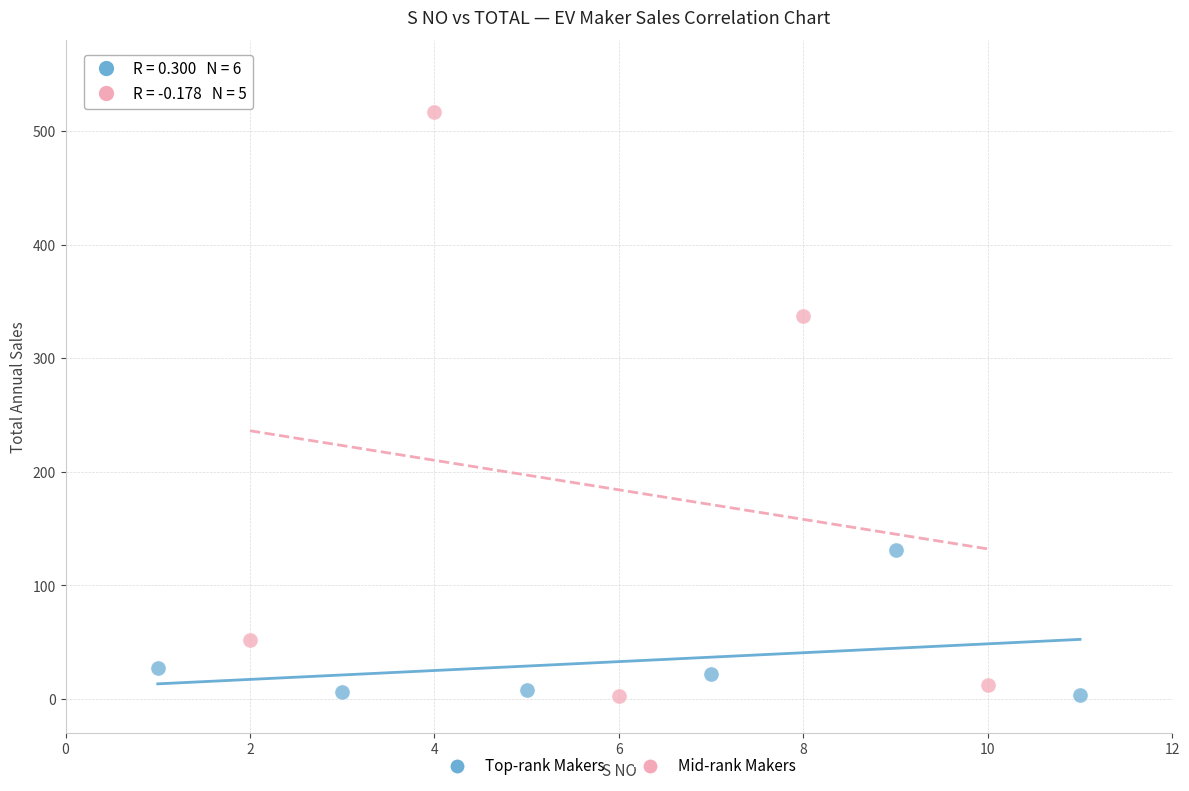

Which series has the widest spread of Y values?

Mid-rank Makers